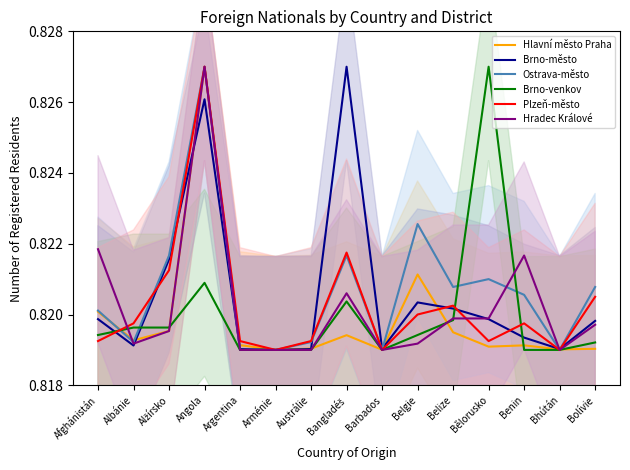

After their last crossing, which series has the higher values: Brno-venkov or Hlavní město Praha?

Brno-venkov